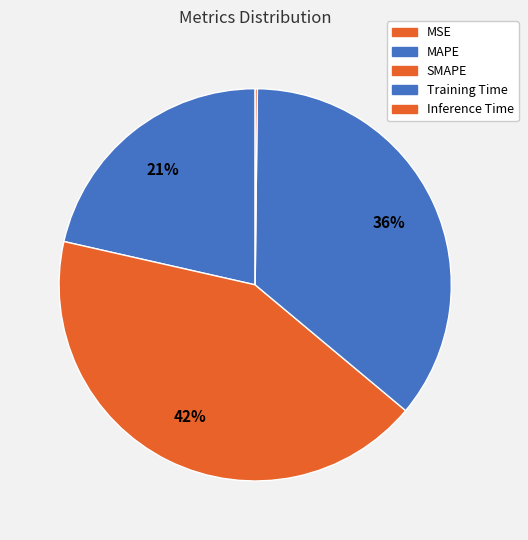

How much of the chart is everything except SMAPE?

57.5%